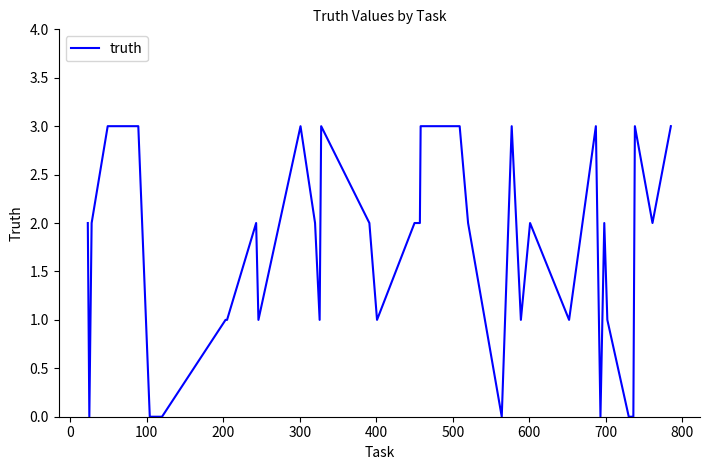

Is this an area chart (filled region under the line)?

No